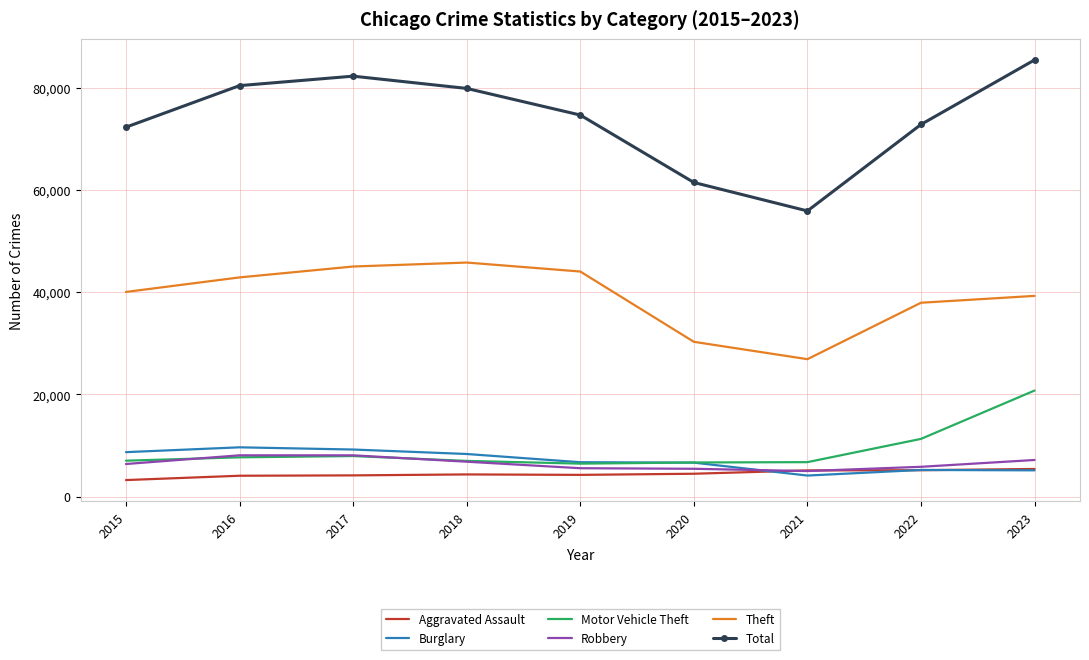

Which series has the widest spread of values?

Total